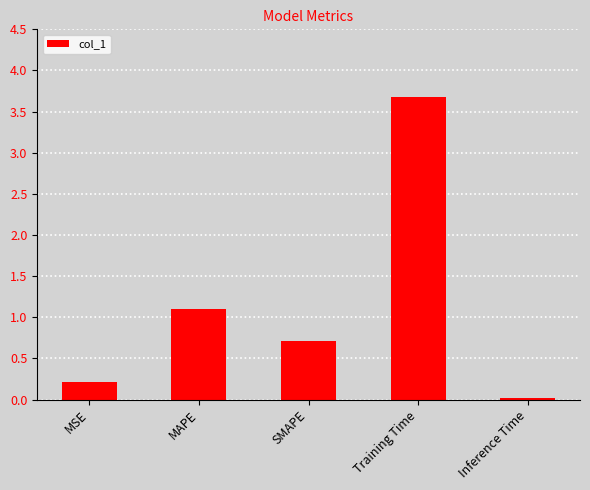

What is the value of the 2nd bar from the left?

1.1